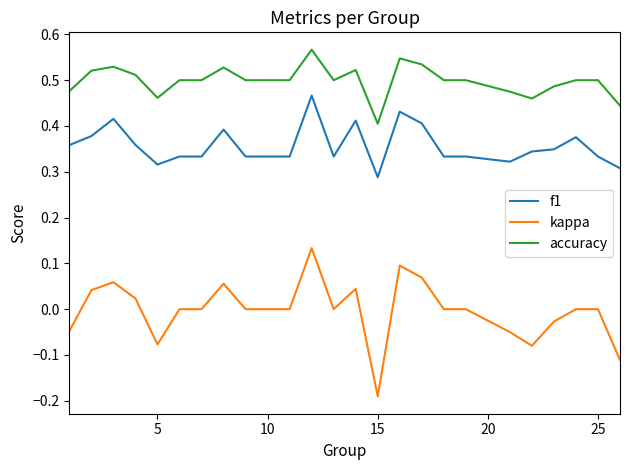

What are all the series names shown in the legend?

f1, kappa, accuracy